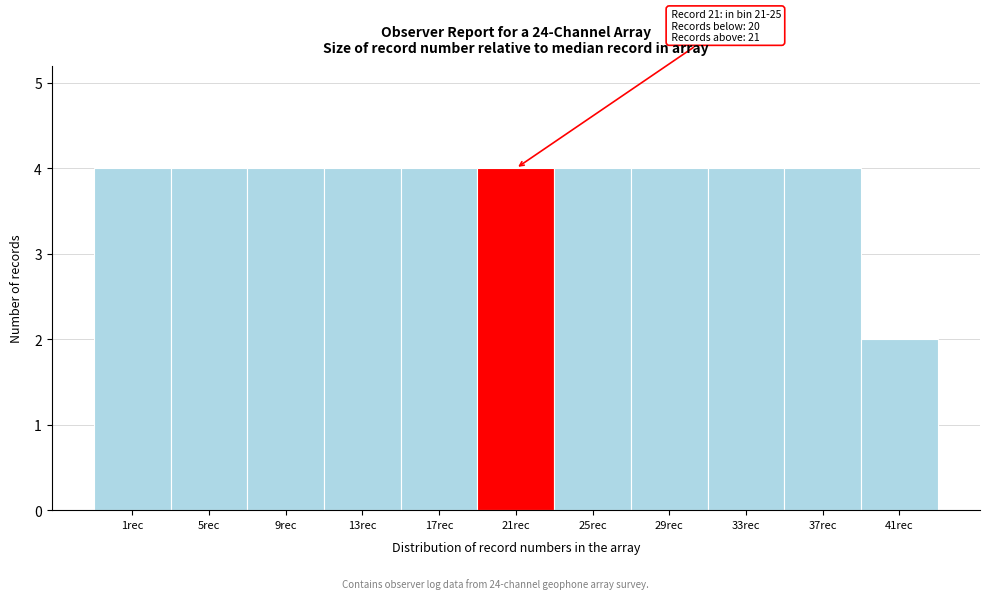

Reading right to left, extract all data points from this chart.

2	4	4	4	4	4	4	4	4	4	4